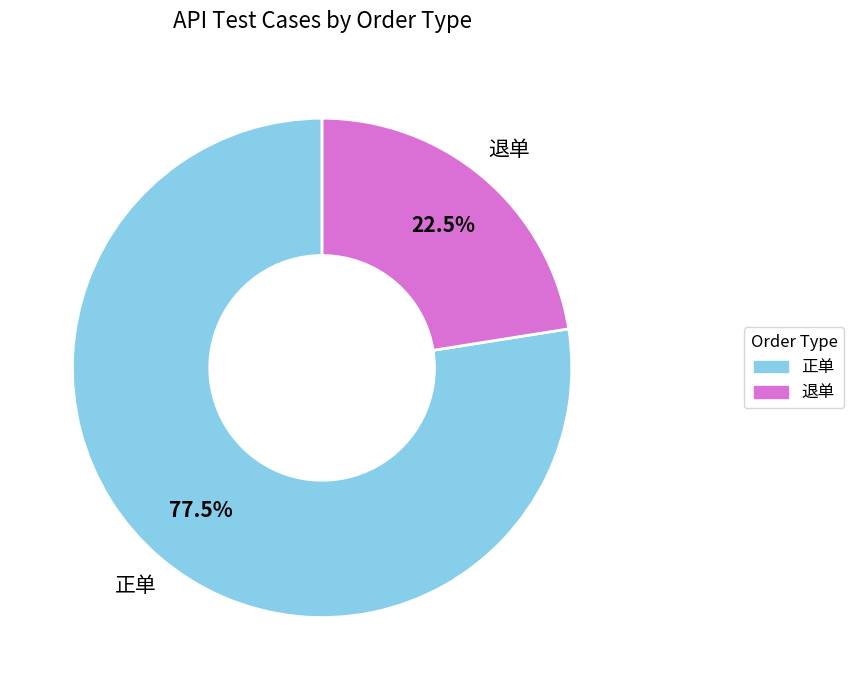

To the nearest percent, what is the difference between the 退单 and 正单 slice percentages?

55%